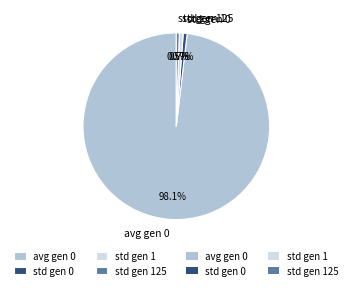

What percentage is NOT represented by avg gen 0?

1.9%